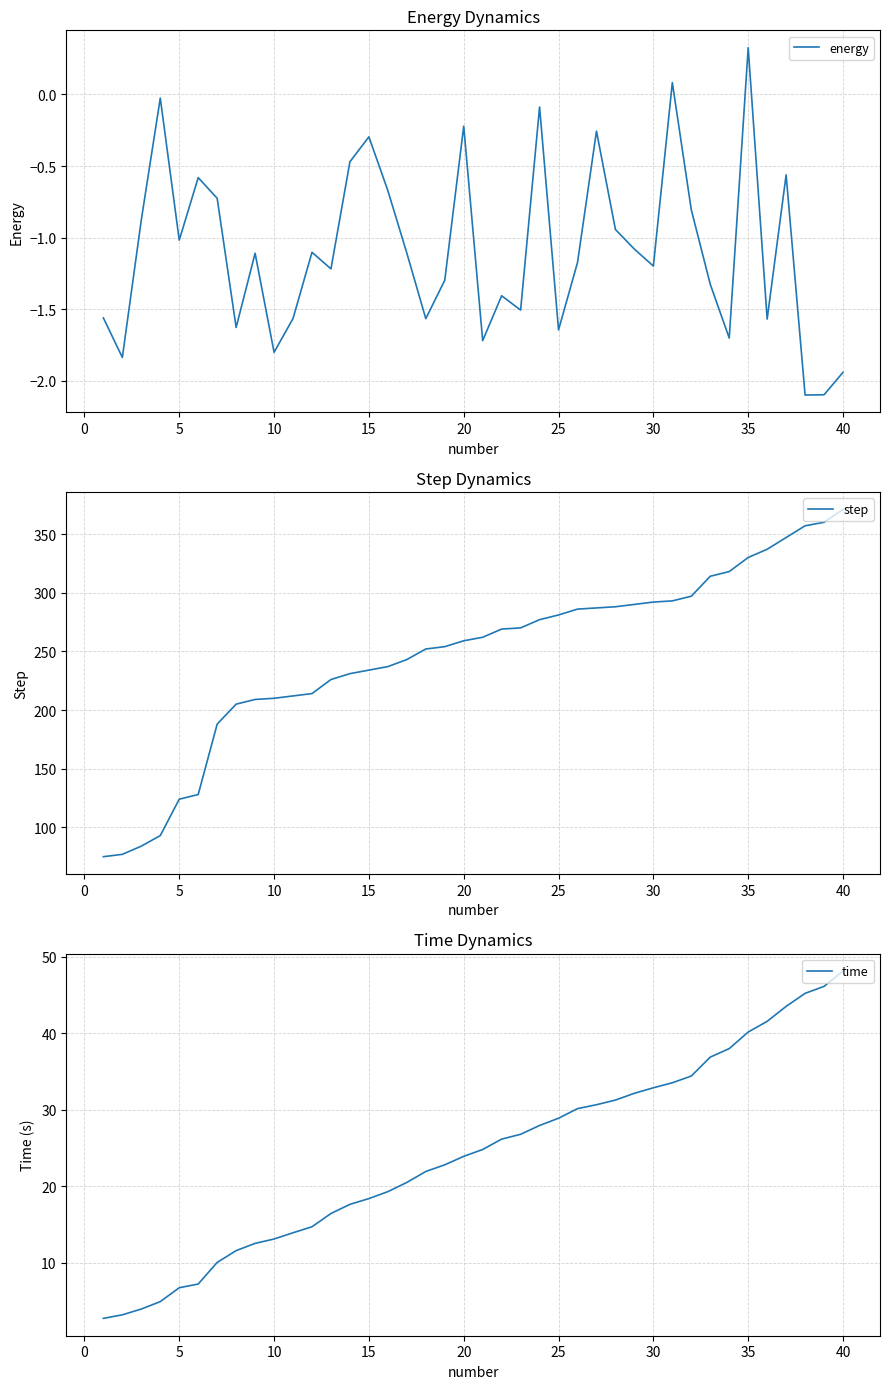

True or false: step has more than 0 points higher than both neighbors.

False